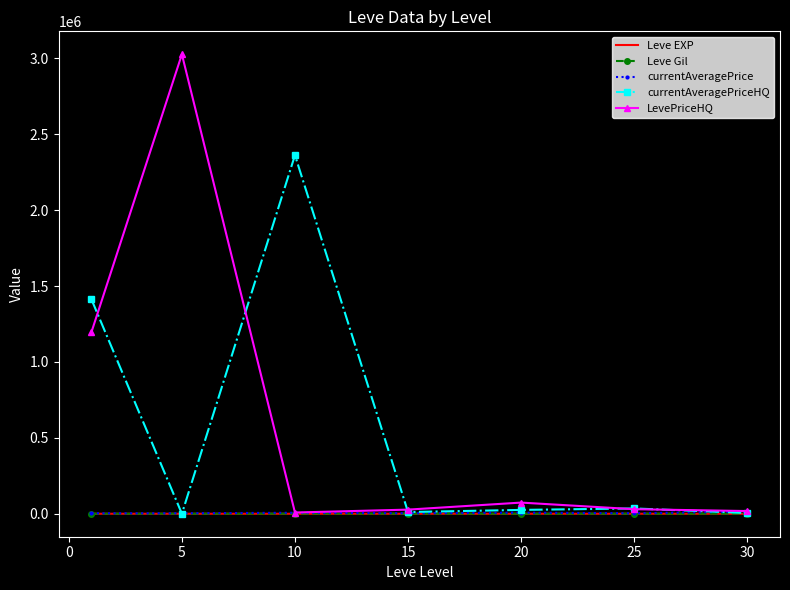

What is the difference between the second highest and second lowest values in the currentAveragePriceHQ series?

1407489.6